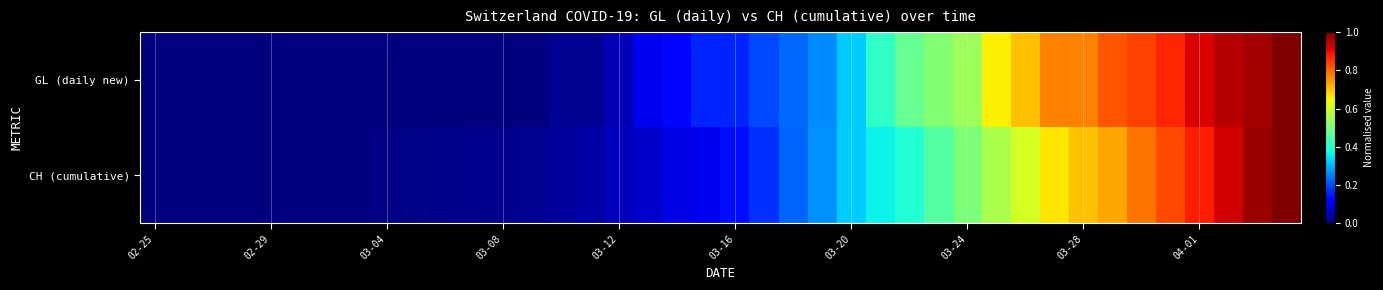

At how many categories does at least one series exceed 0?

39